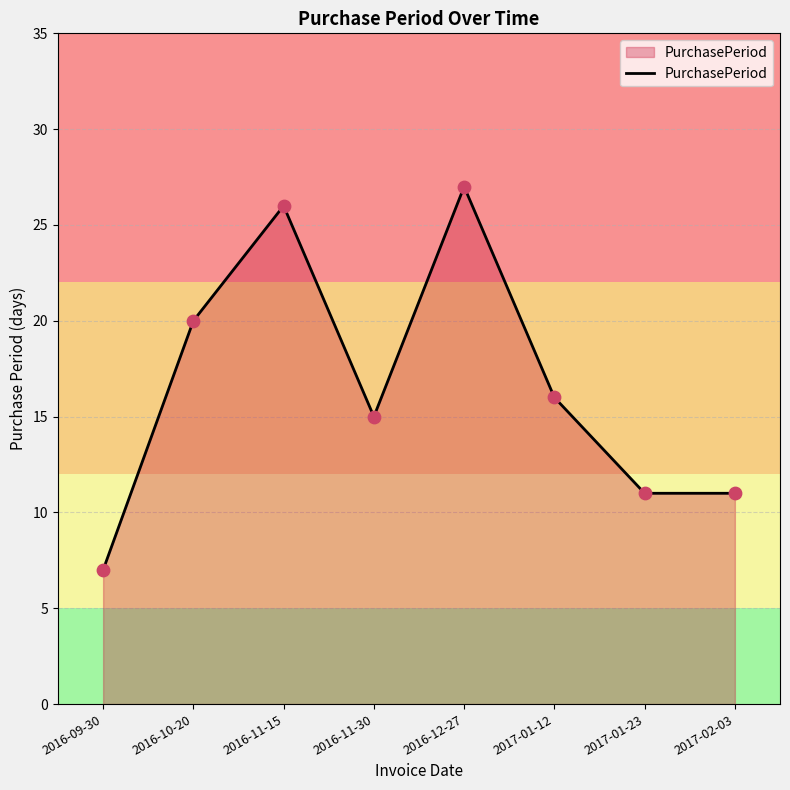

What is the change in value from 2016-09-30 to 2016-11-15?

+19